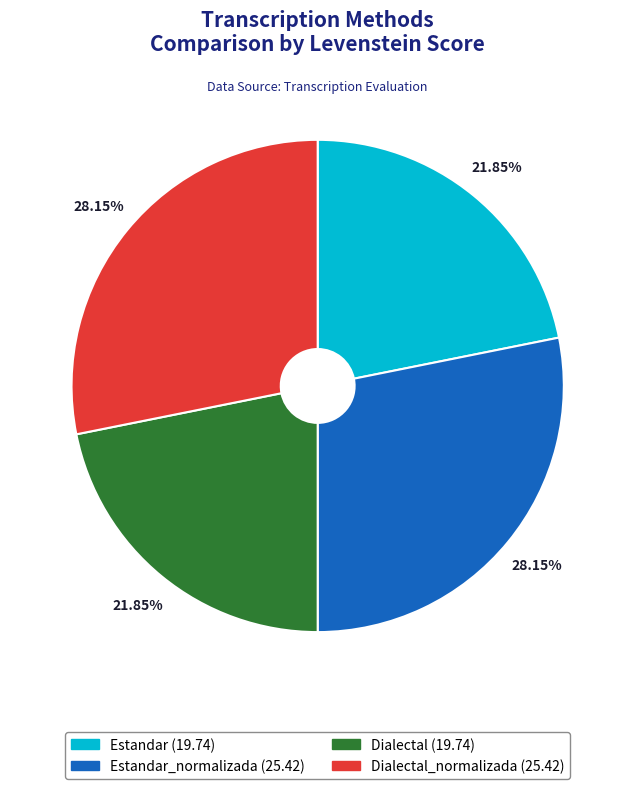

Is there any slice that represents more than half of the pie?

No